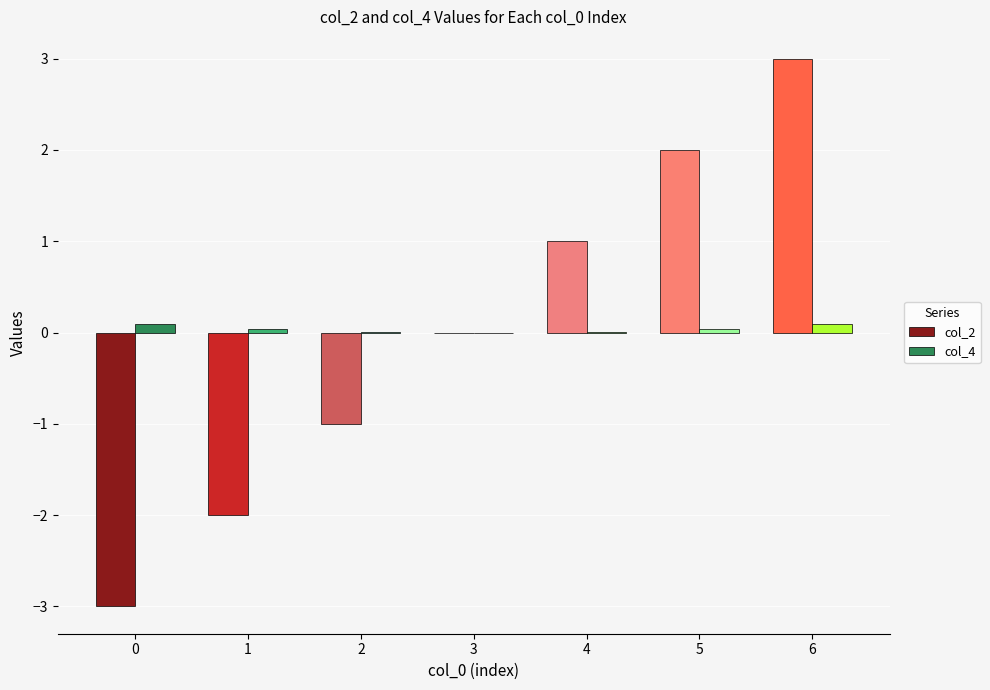

How many groups of bars are there?

7